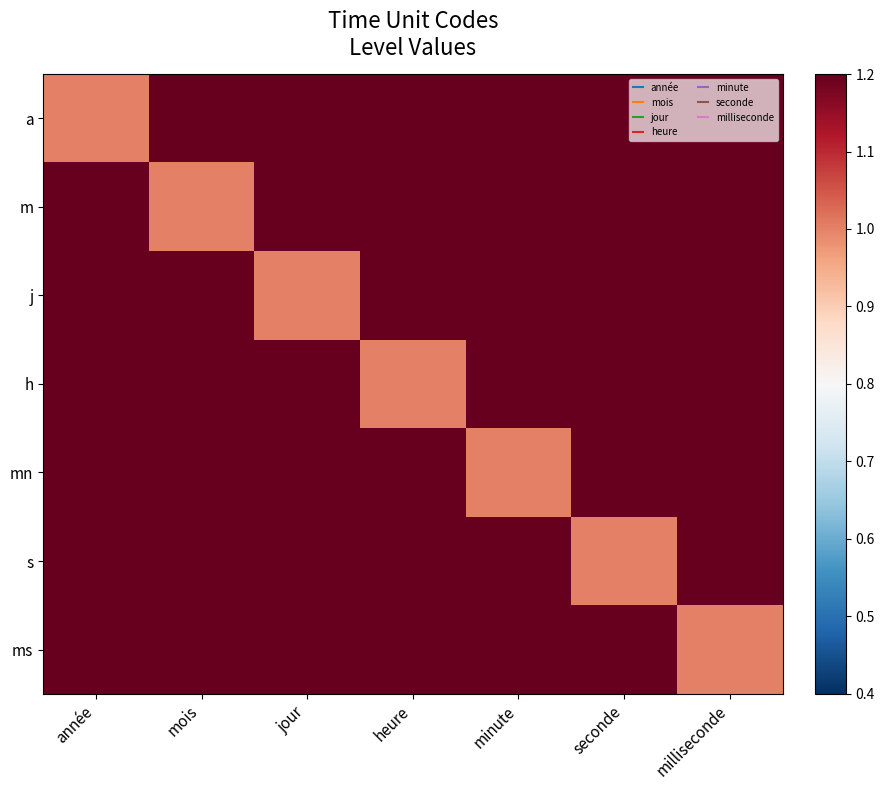

What is the smallest value displayed?

1.0